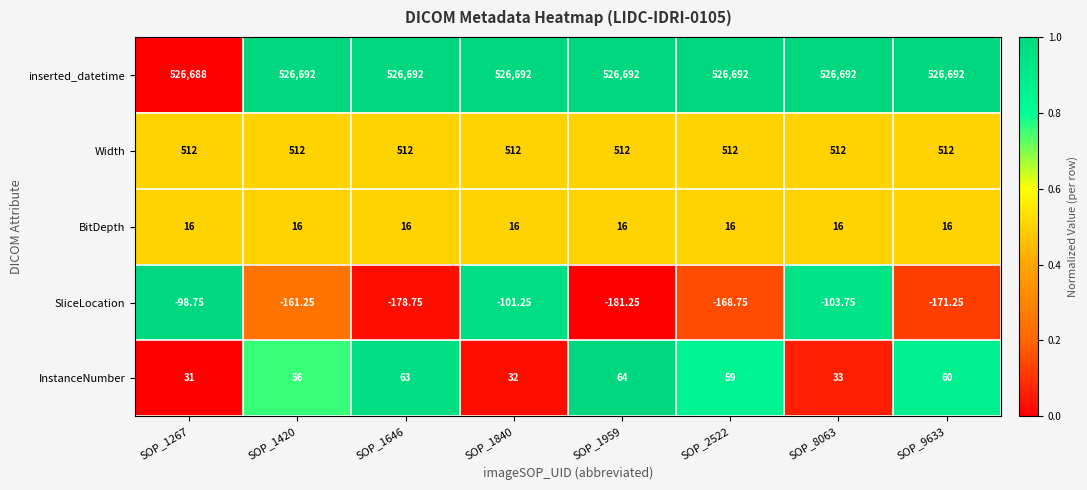

Which series changed the most between SOP_1420 and SOP_8063?

SliceLocation